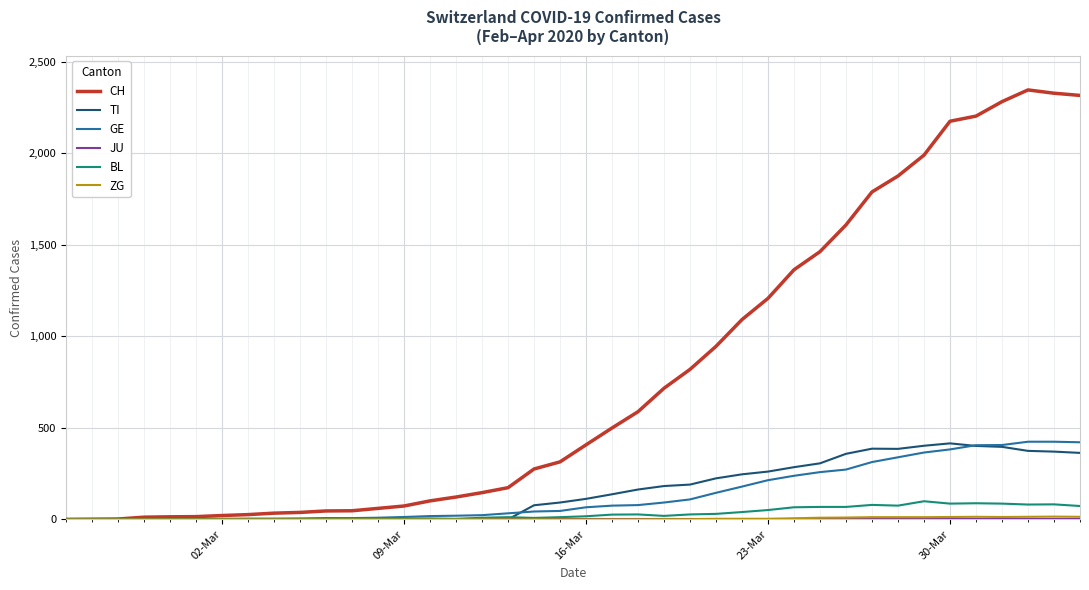

What is the highest value of the TI series?

415